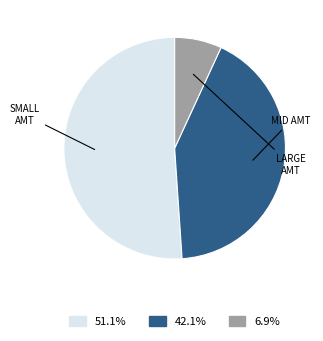

Is there any slice that represents more than half of the pie?

Yes